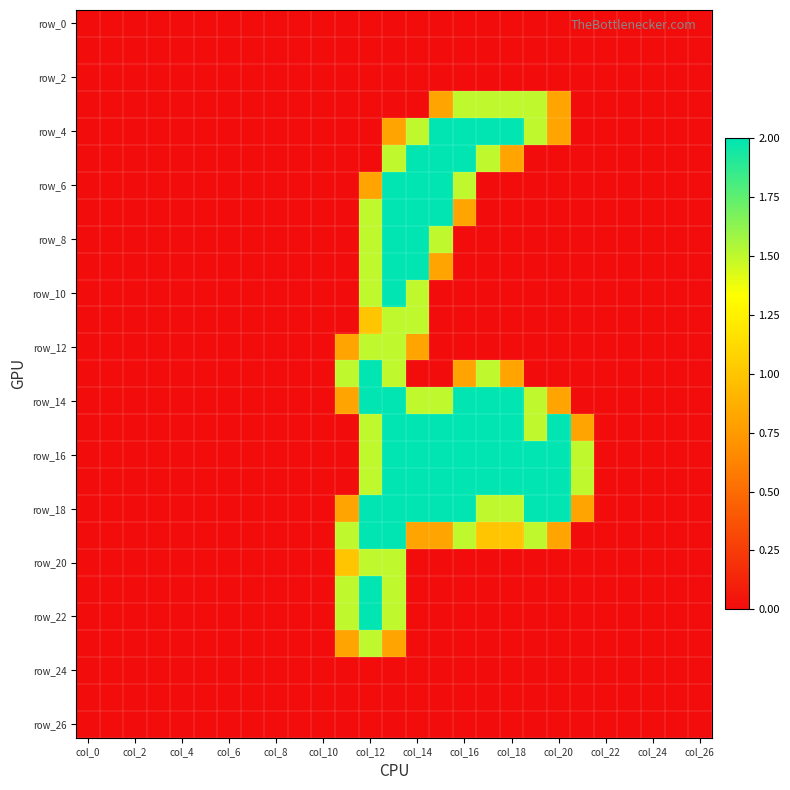

Which category has the highest value across all series?

15